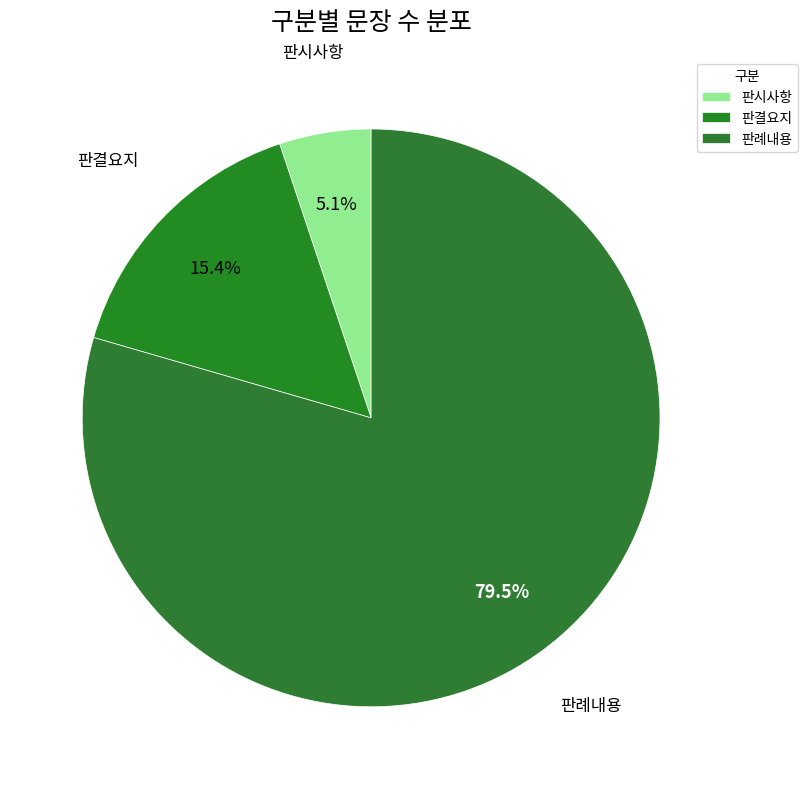

To the nearest percent, what is the difference between the largest and smallest slice percentages?

74%